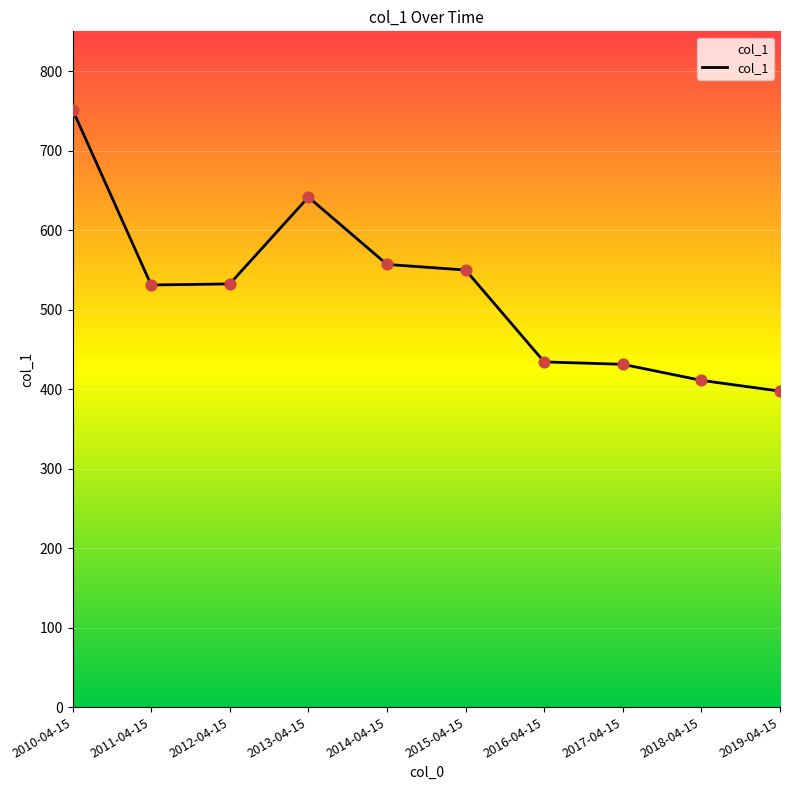

What is the change in value from 2011-04-15 to 2014-04-15?

+25.8